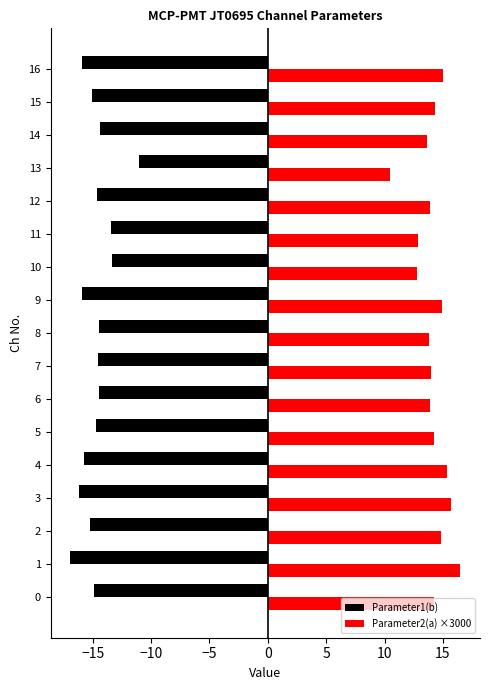

The value of Parameter2(a) ×3000 at 11 is 12.8. True or false?

True